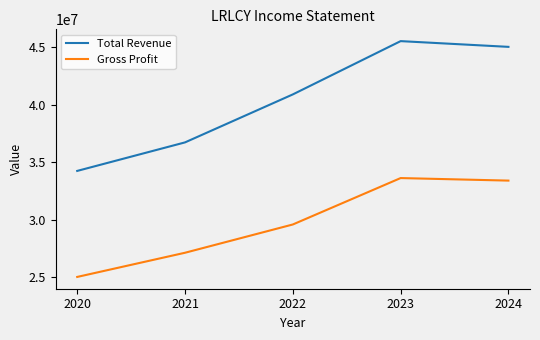

At which category does Total Revenue reach its first local peak?

2023